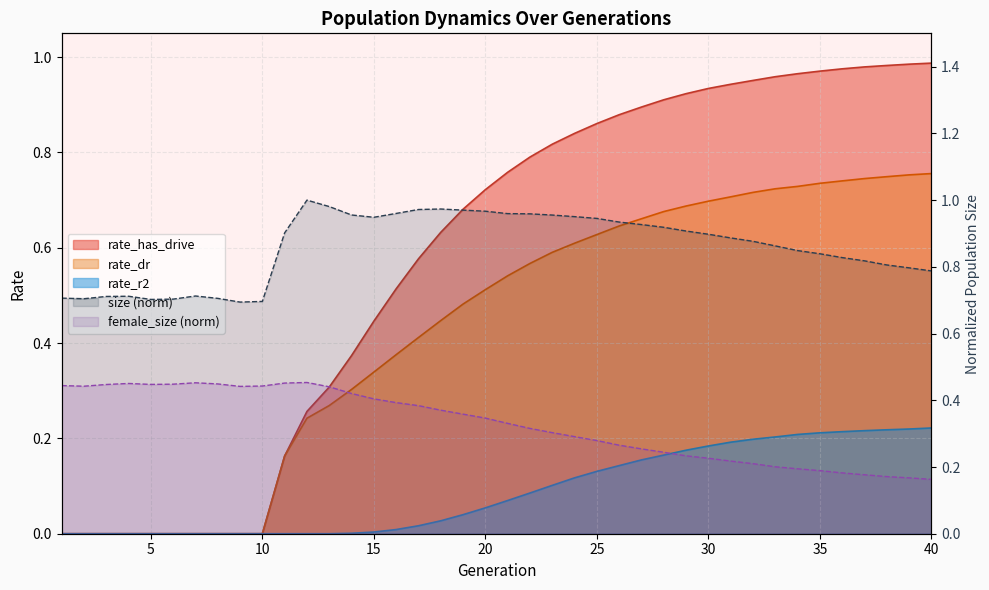

True or false: rate_r2 and size cross at least once.

False